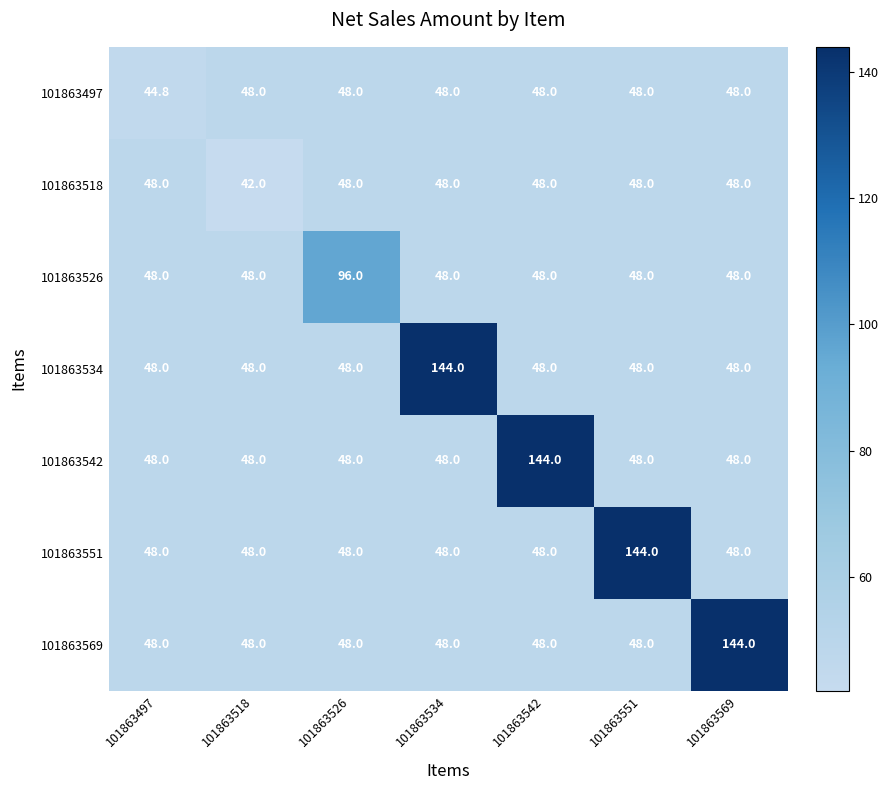

What is the sum of the 101863526 values at 101863526 and 101863534?

144.0